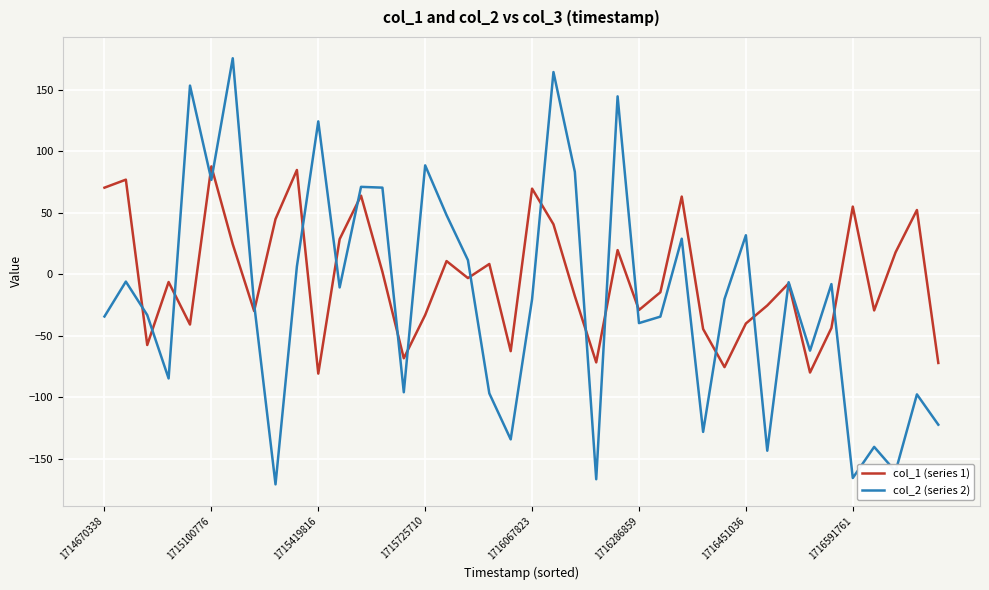

What is the minimum value shown in the chart?

-170.7